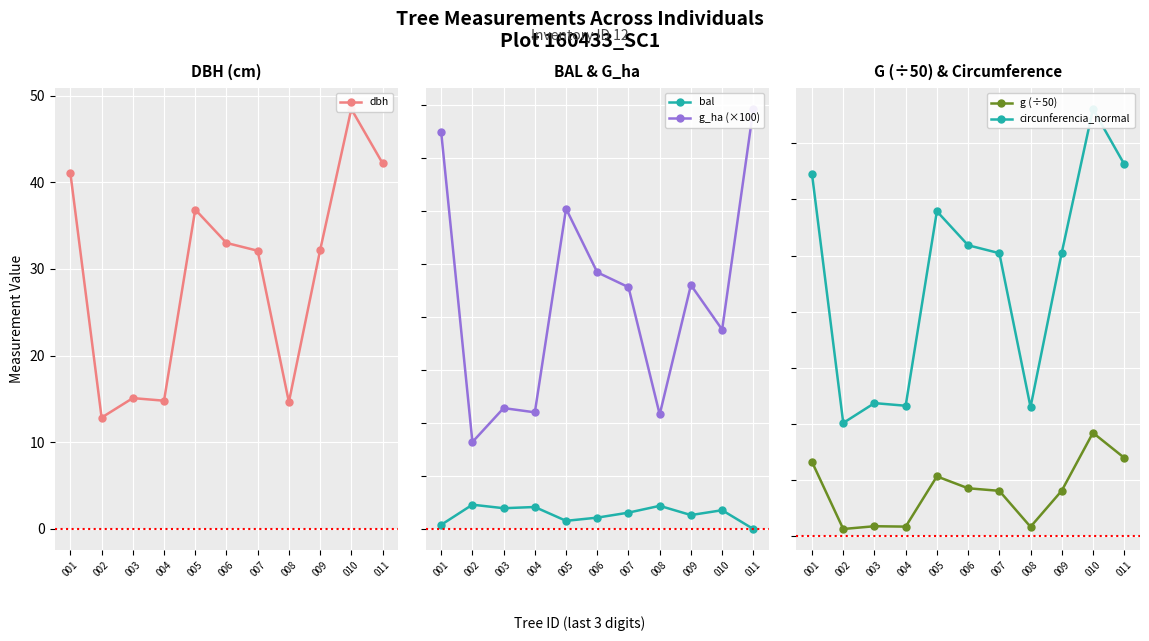

Where is the first local minimum for g (÷50)?

002